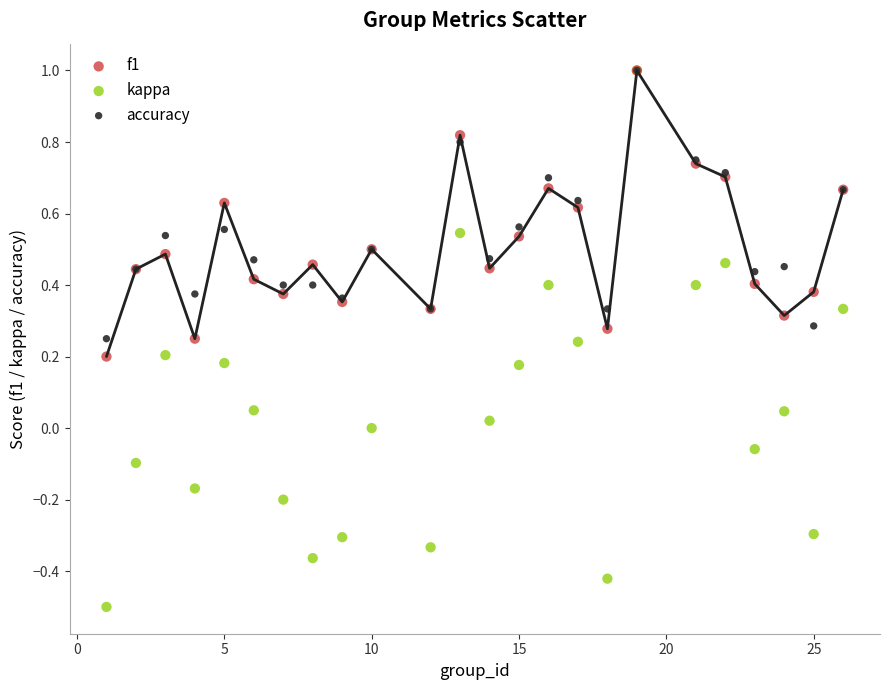

Which series has the largest Y range (max minus min)?

kappa